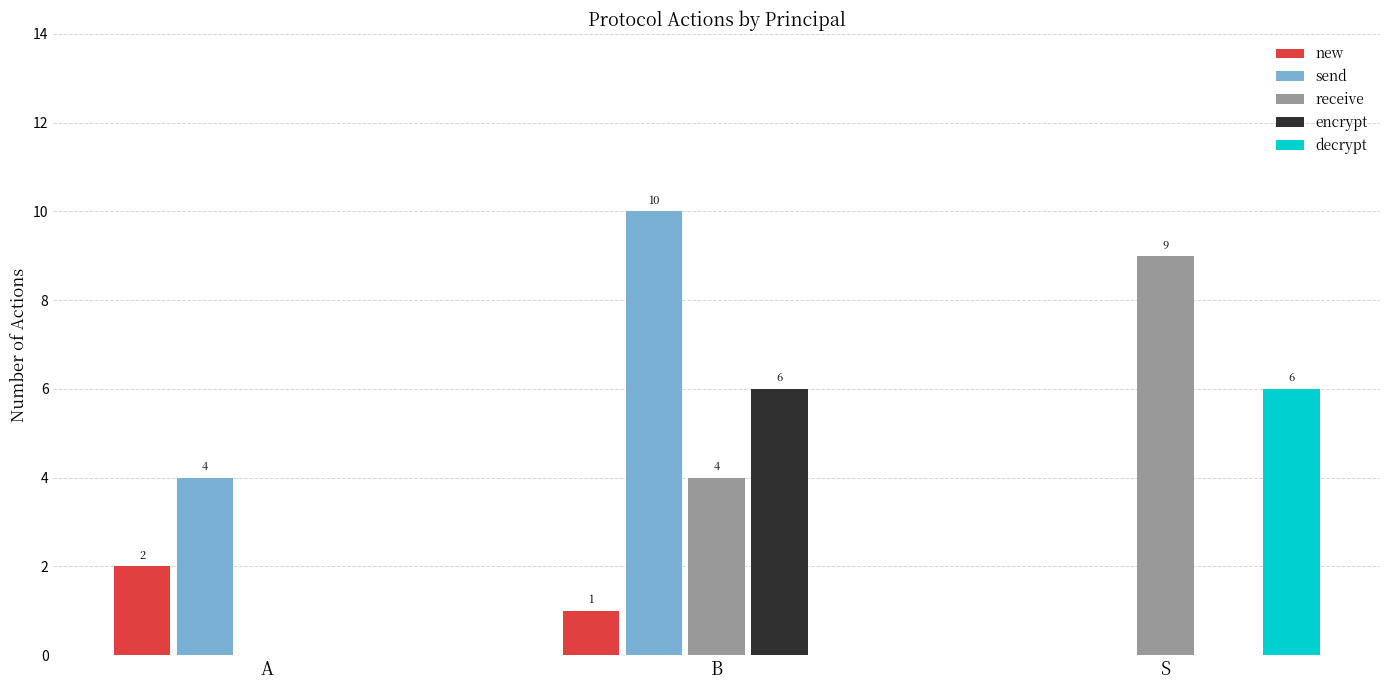

Does the chart contain stacked bars?

No